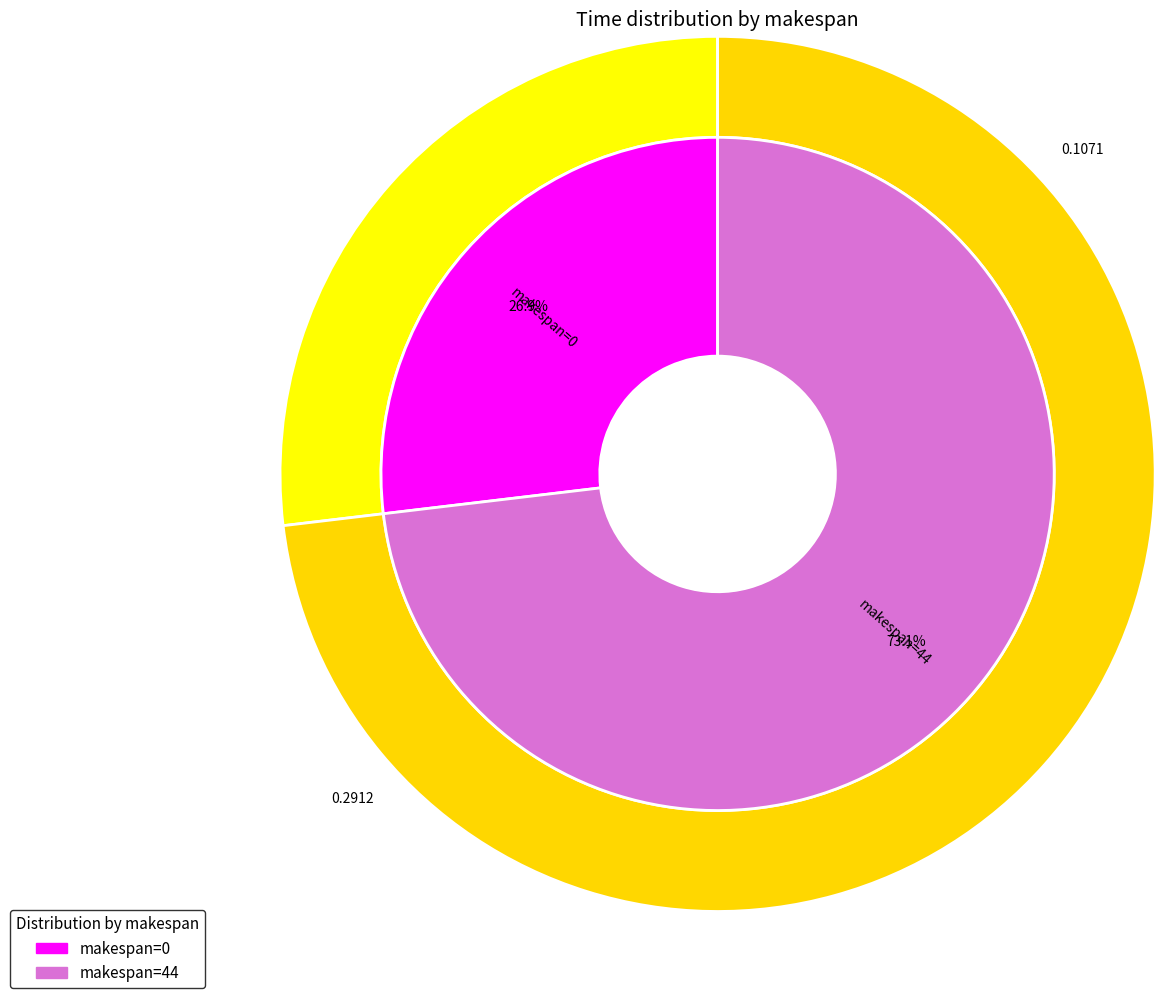

Is there any slice that represents more than half of the pie?

Yes